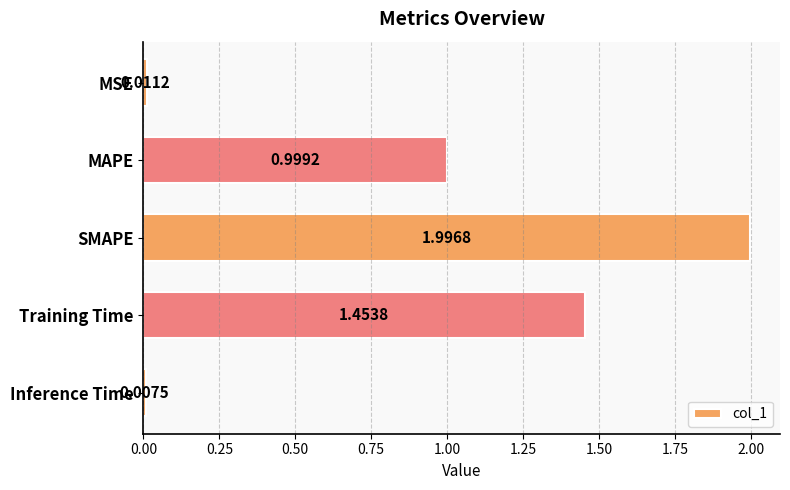

What is the label of the 3rd bar from the top?

SMAPE